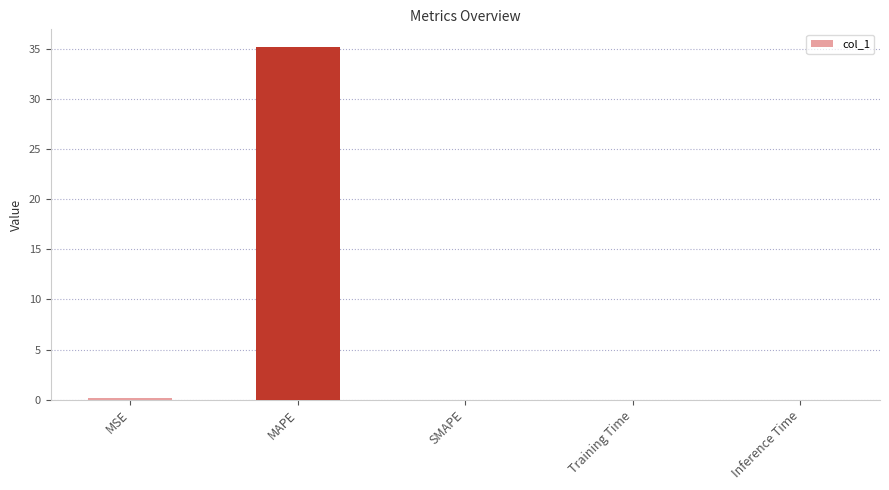

True or false: the data shows 0.0 at SMAPE.

True